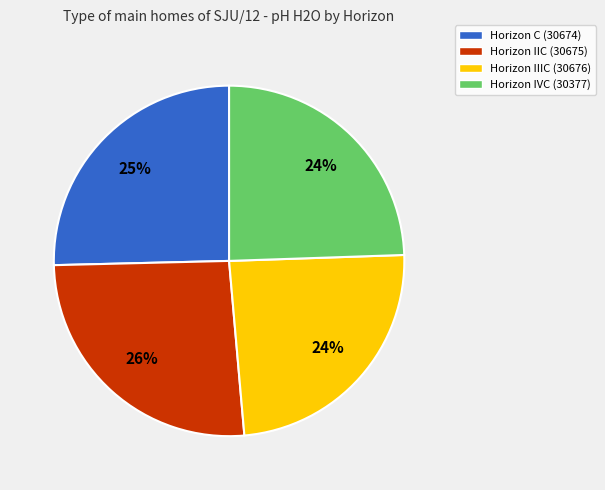

Do Horizon IVC (30377) and Horizon IIIC (30676) together represent more than half of the pie?

No